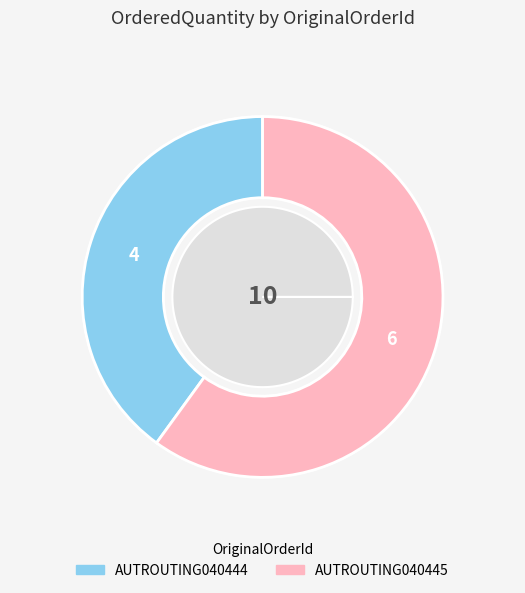

Which slice is the largest?

AUTROUTING040445